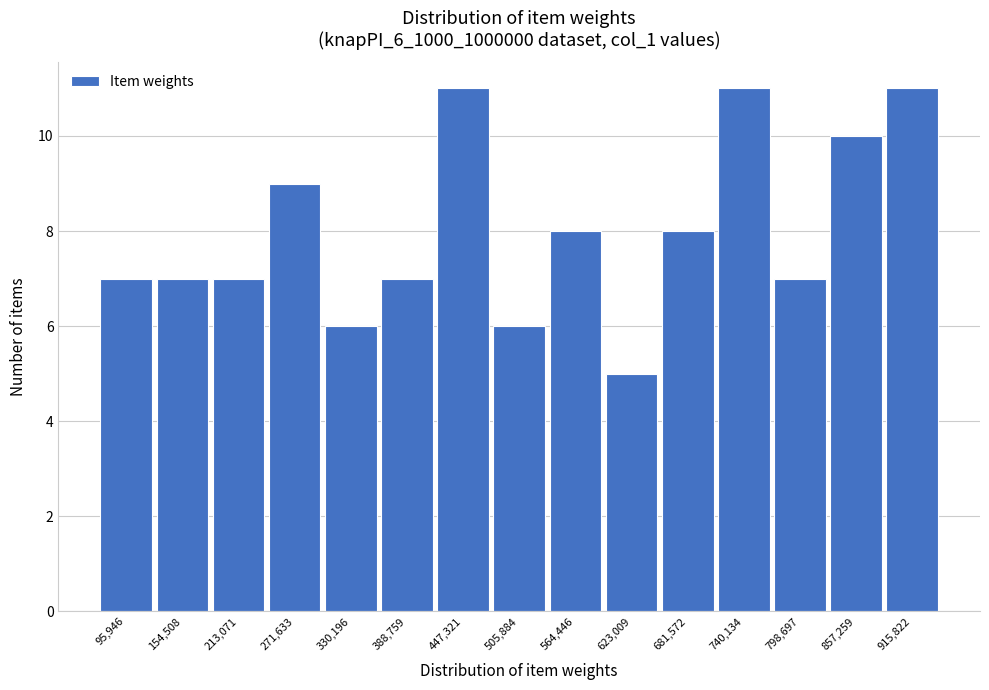

Reading right to left, extract all data points from this chart.

11	10	7	11	8	5	8	6	11	7	6	9	7	7	7